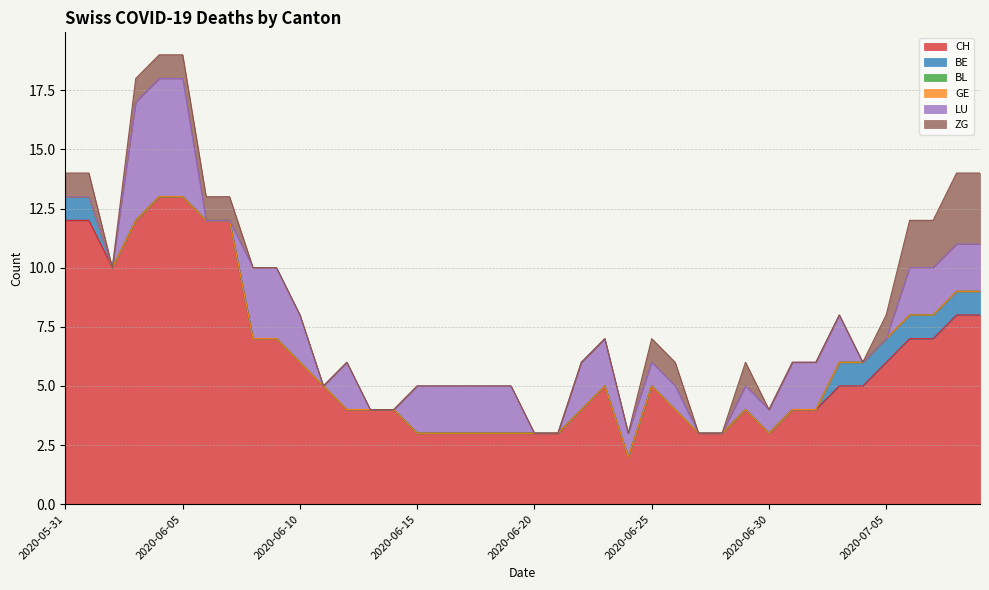

The BL series shows 0 at 2020-06-17. True or false?

True